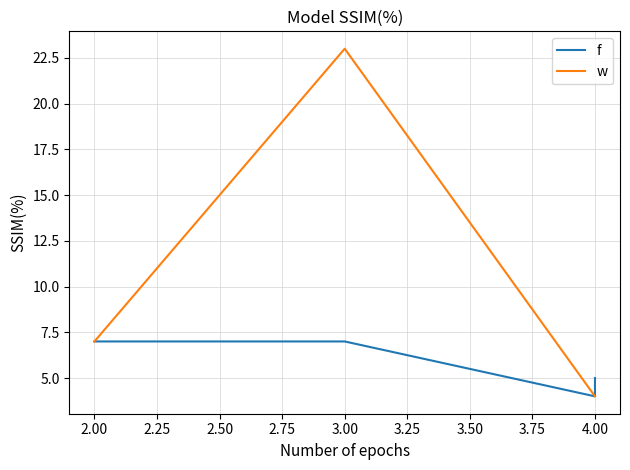

Count the f values in the range 5 to 7.

3